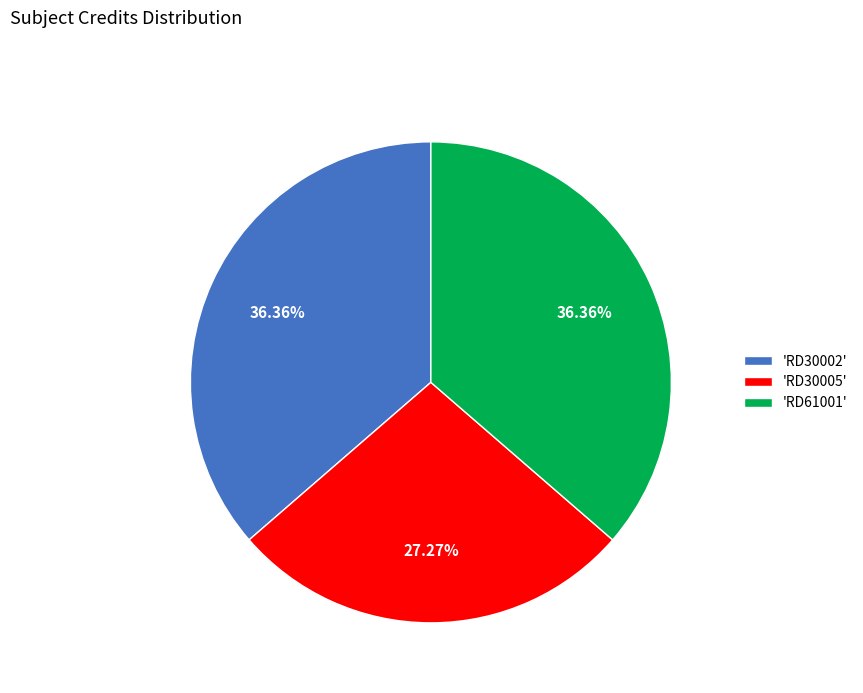

Is there any slice that represents more than half of the pie?

No